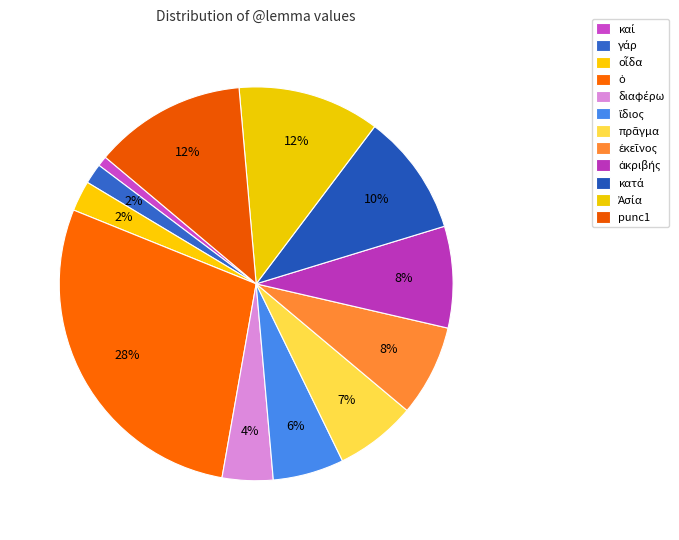

How many slices are in this pie chart?

12